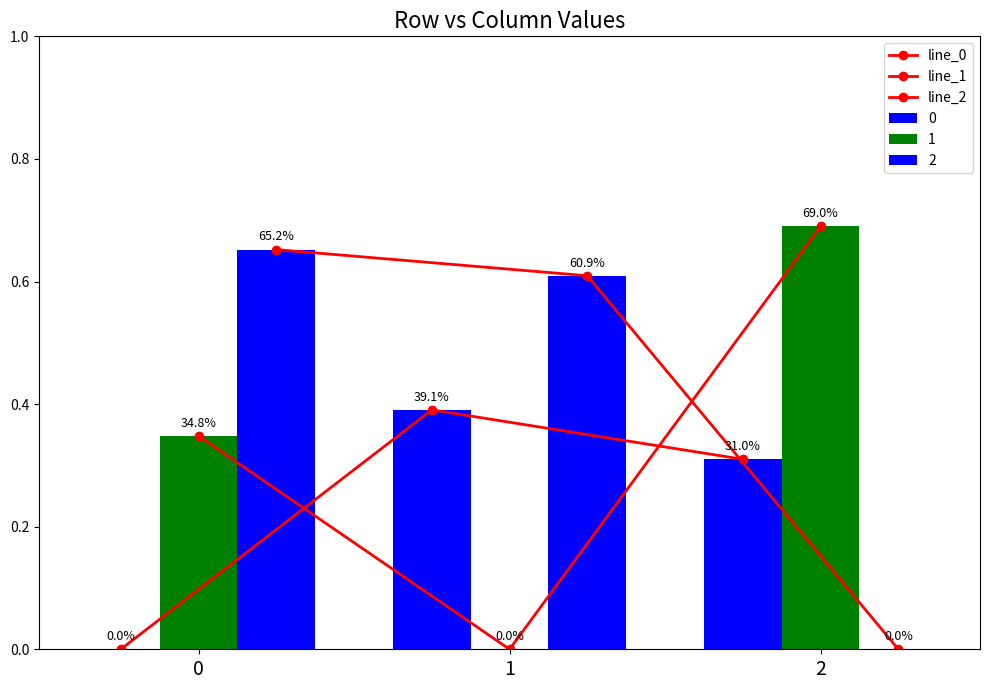

Does the chart contain any negative values?

No